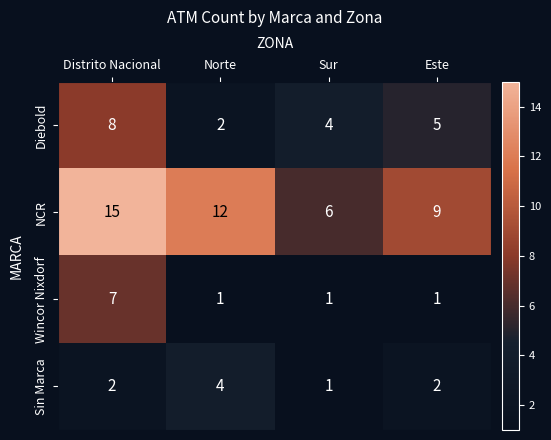

Reading right to left, extract all data points from this chart.

Diebold: 5	4	2	8
NCR: 9	6	12	15
Wincor Nixdorf: 1	1	1	7
Sin Marca: 2	1	4	2